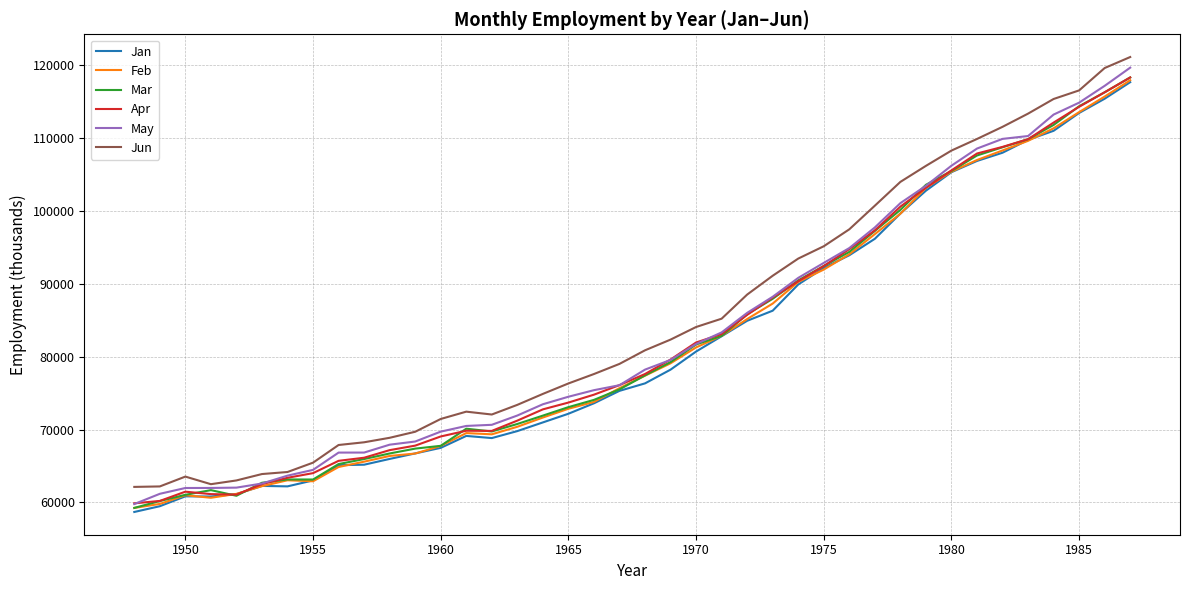

What is the smallest value displayed?

58690